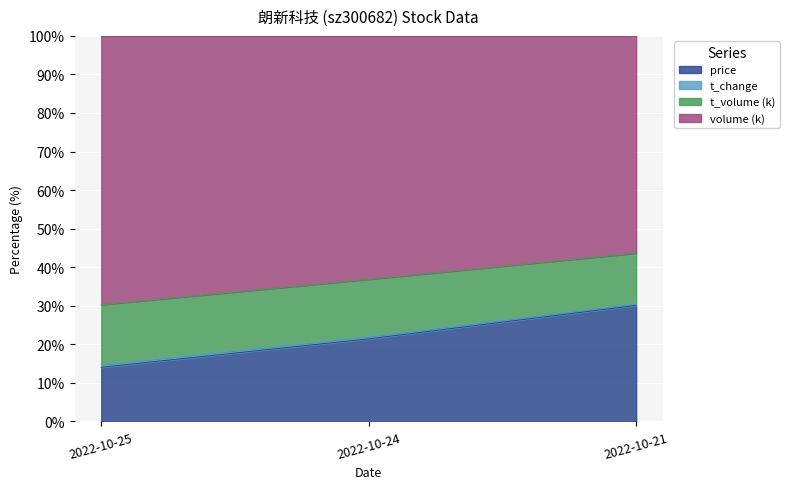

At which label is t_change closest to 22?

2022-10-24